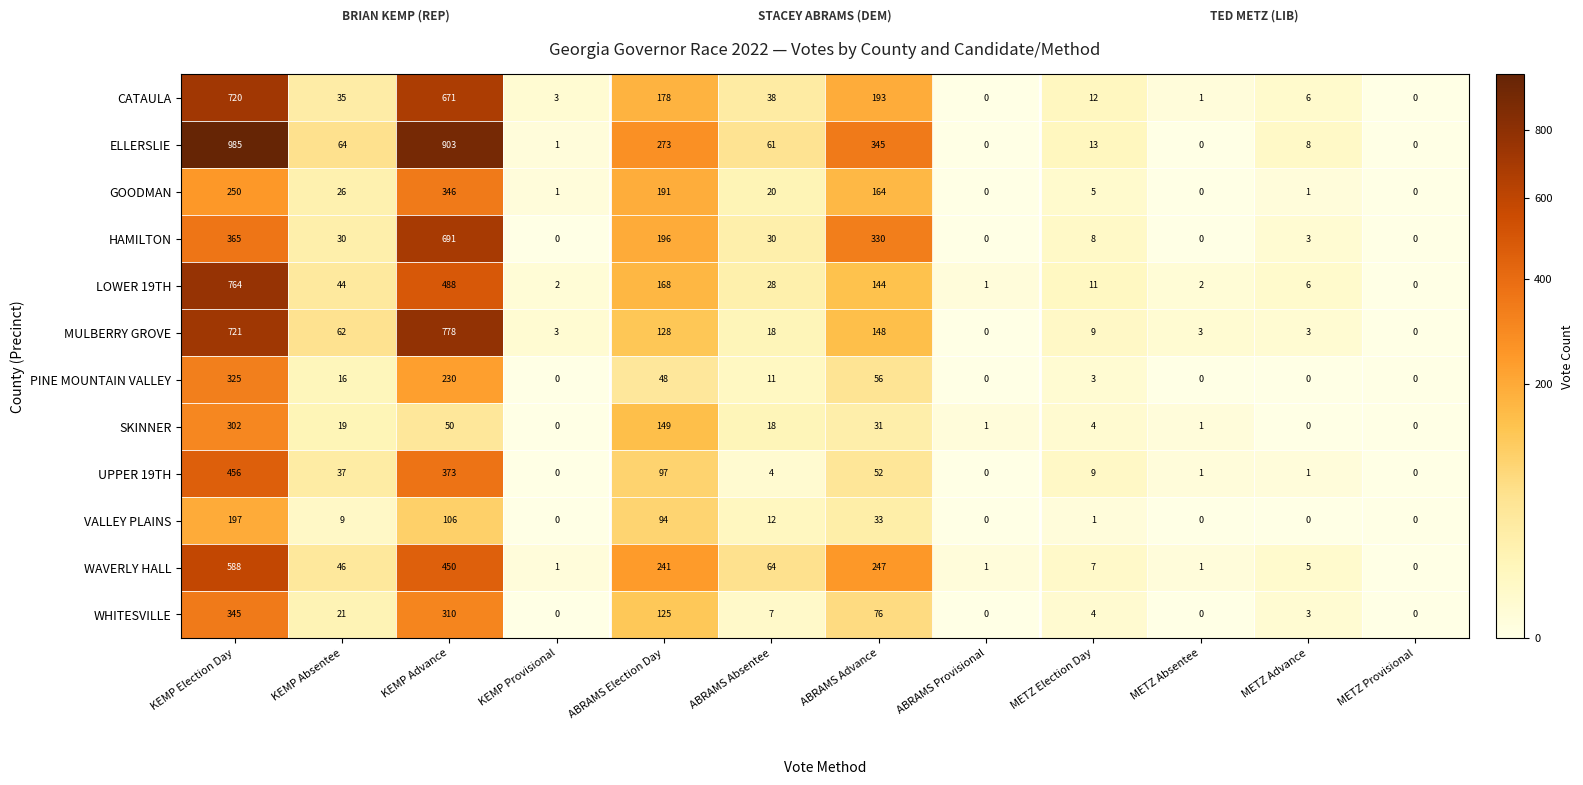

What is the spread (max minus min) of values at KEMP Election Day?

788